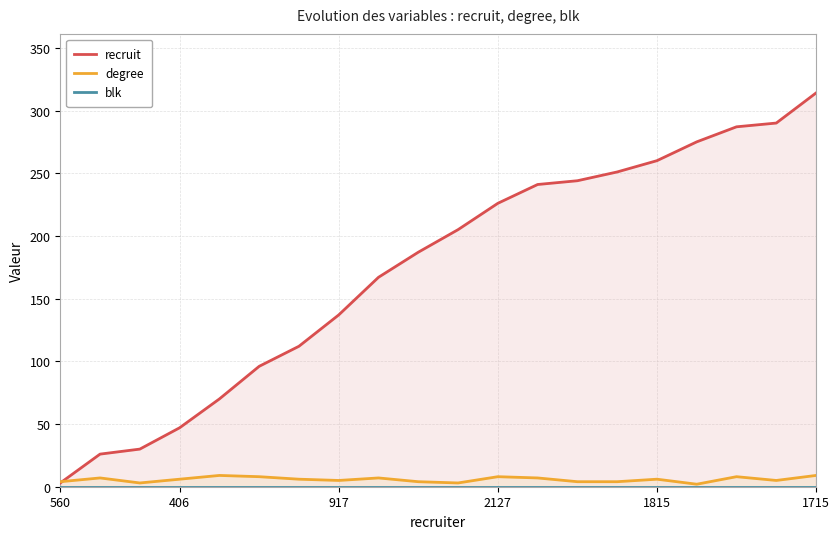

Count the degree values in the range 4 to 8.

15